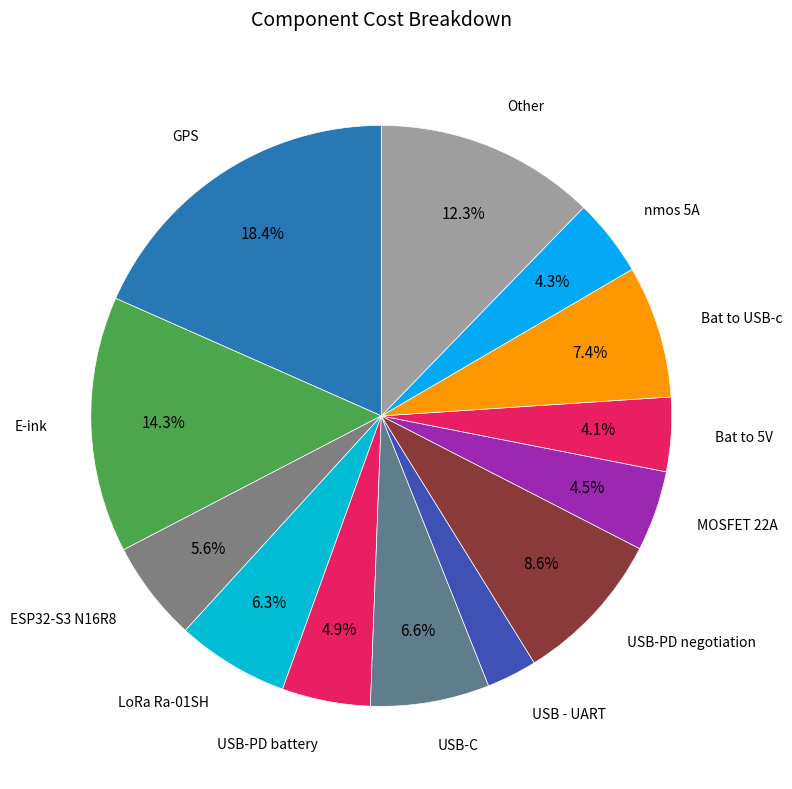

What is the total percentage of USB-PD negotiation and USB-C?

15.2%